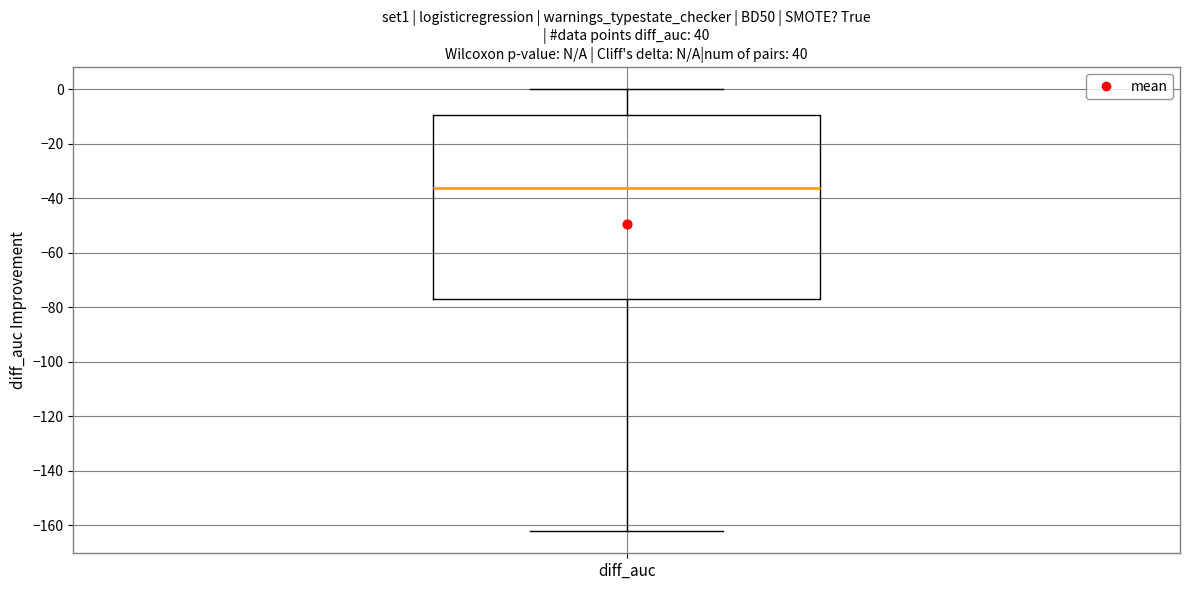

Transcribe this box plot: give where the median line is, the range the box spans, and where the two whiskers end, as read against the y-axis. The values are not printed on the chart, so give them approximately, as read against the axis.

median -36, box -76 to -10, whiskers -162 to 0